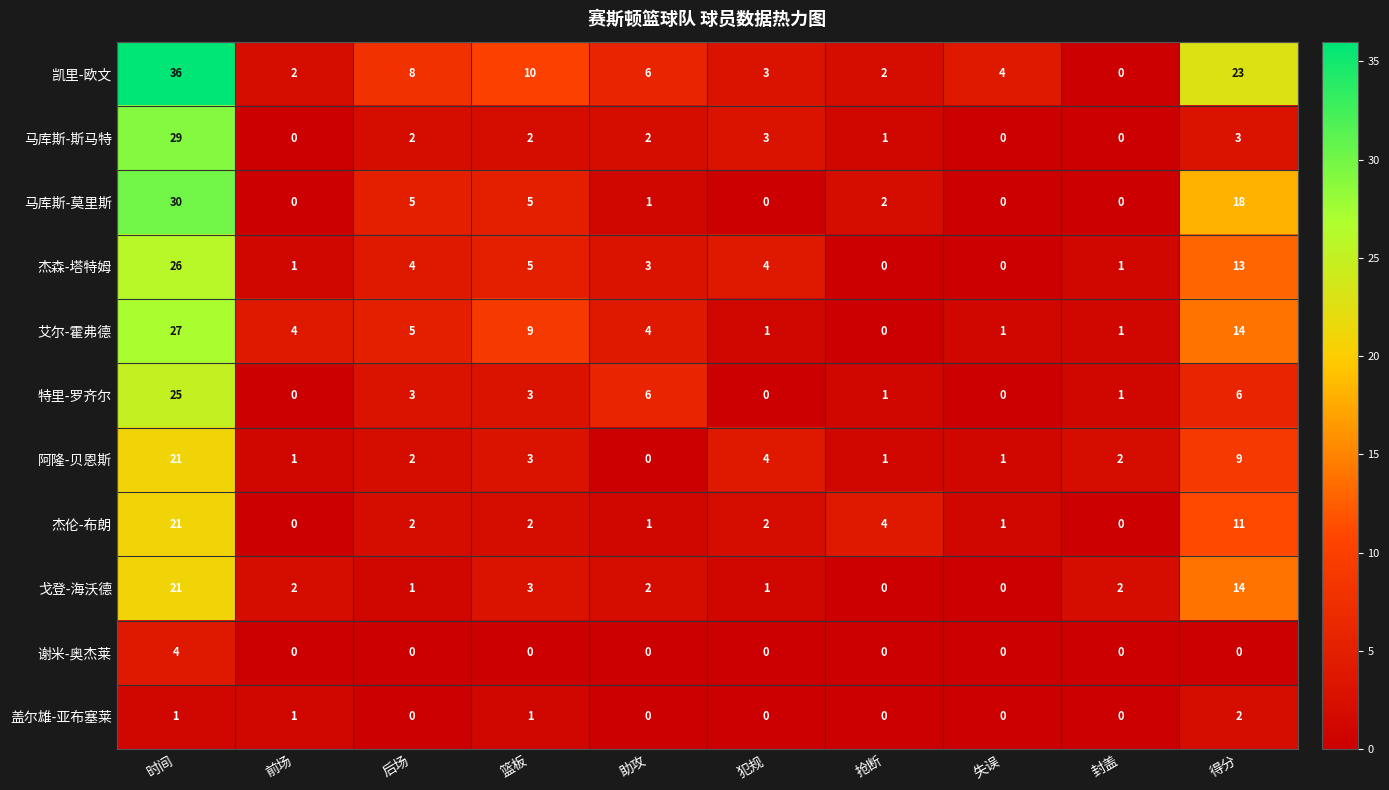

Which series has the largest total across all categories?

凯里-欧文